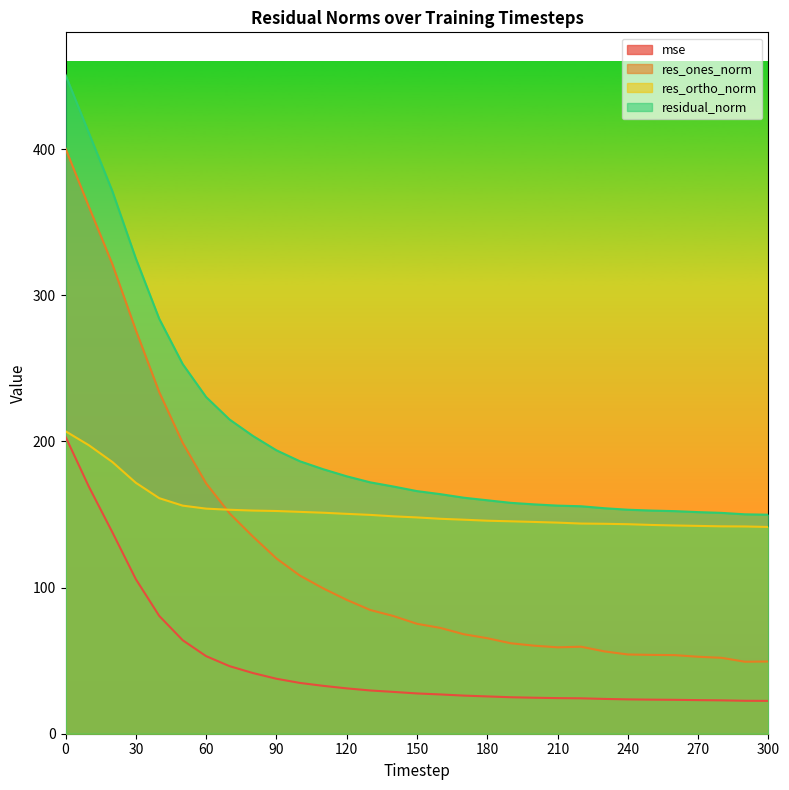

What is the maximum value for res_ones_norm?

400.5